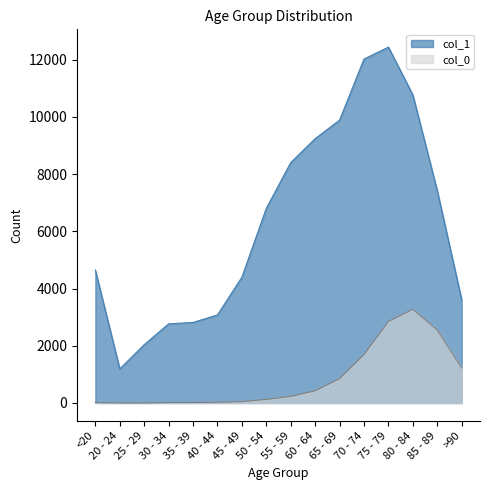

True or false: col_0 has more than 2 points higher than both neighbors.

False